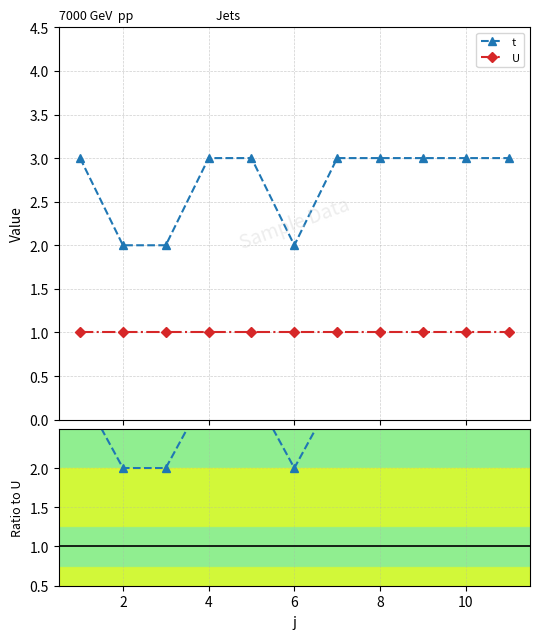

True or false: t and U cross at least once.

False